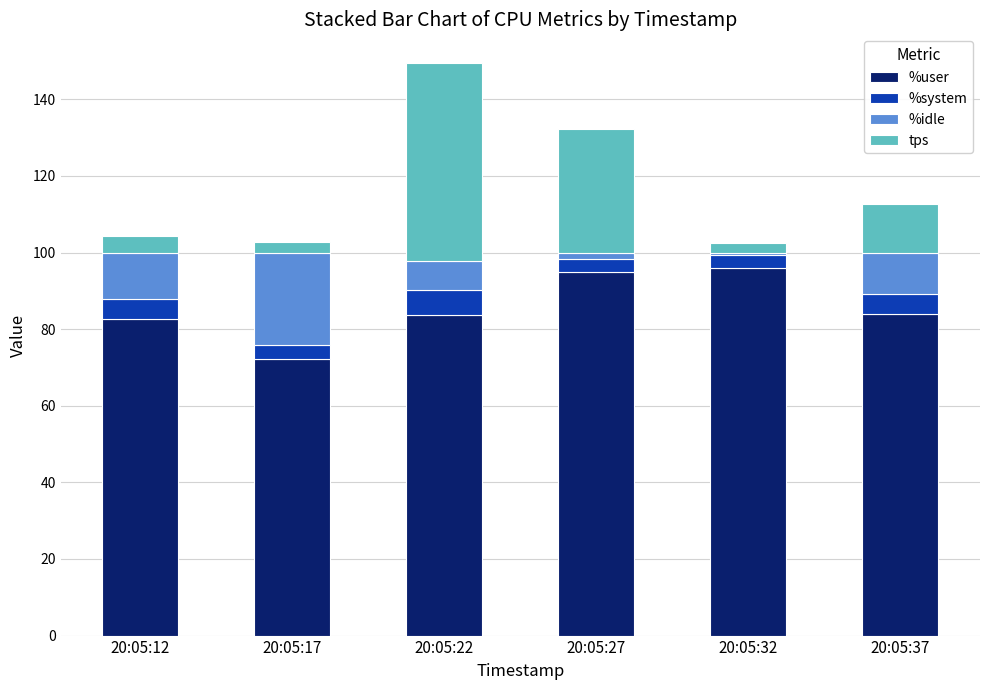

What is the difference between the maximum and minimum values in the %user series?

23.7